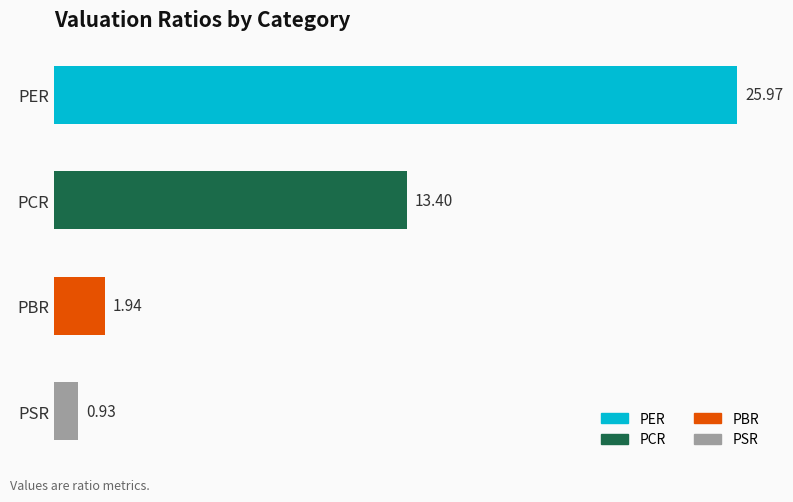

The chart shows a value of 13.4 at PCR. True or false?

True